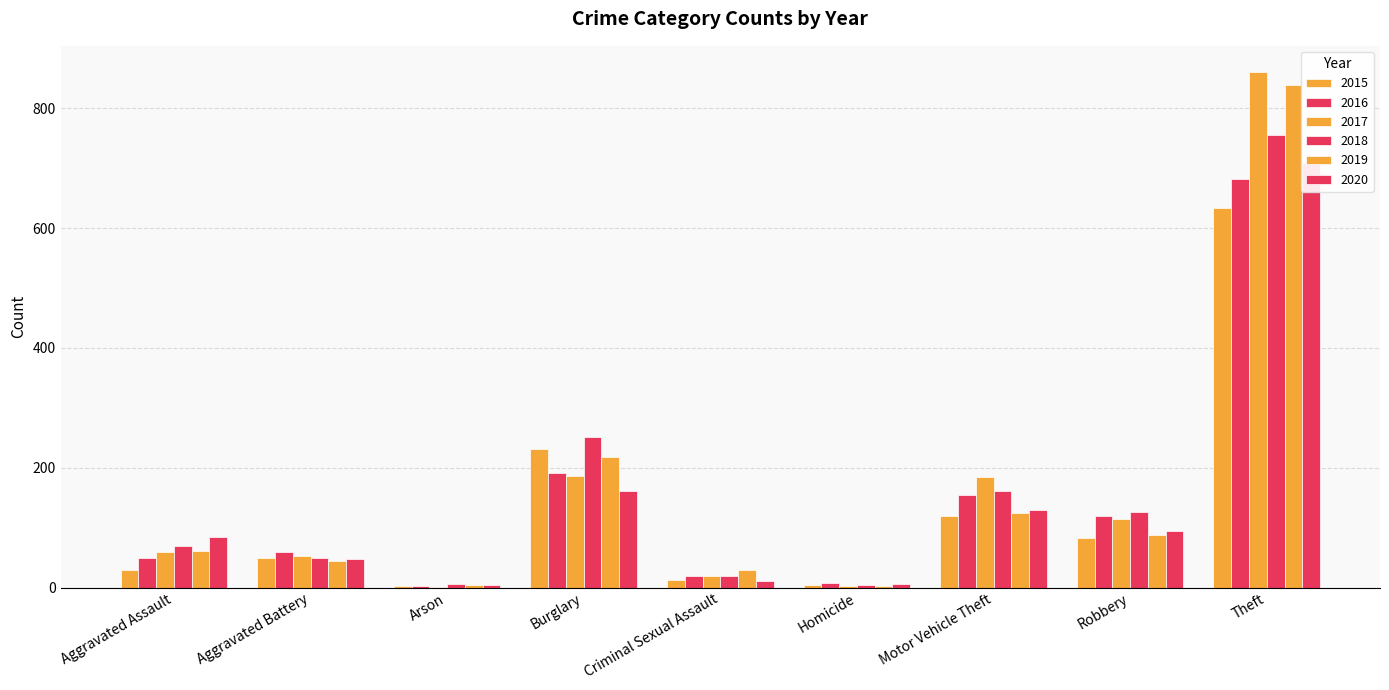

Where is 2019 nearest to the value 420?

Burglary